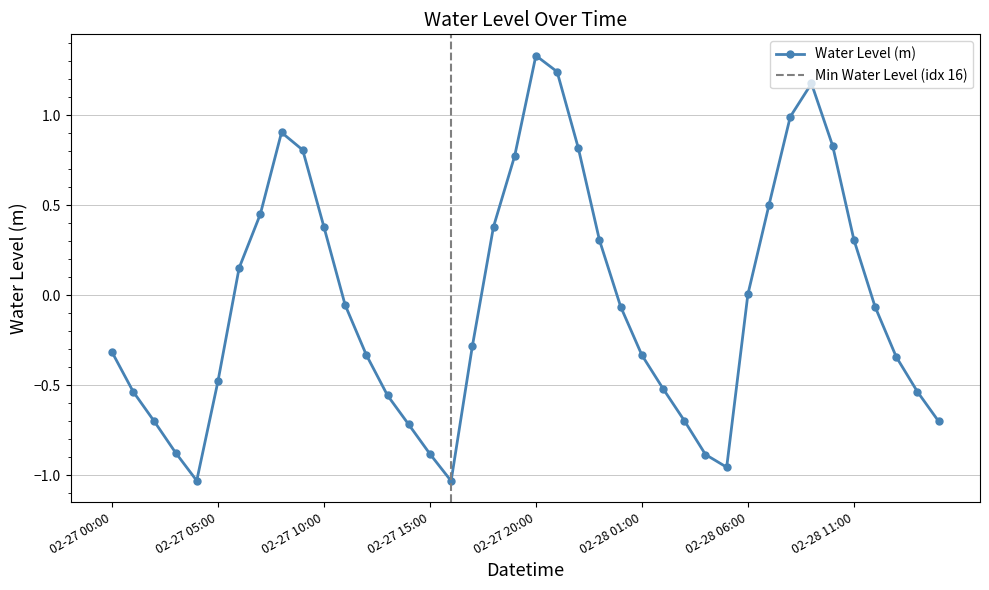

Which category has the lowest value across all series?

2025-02-27 16:00